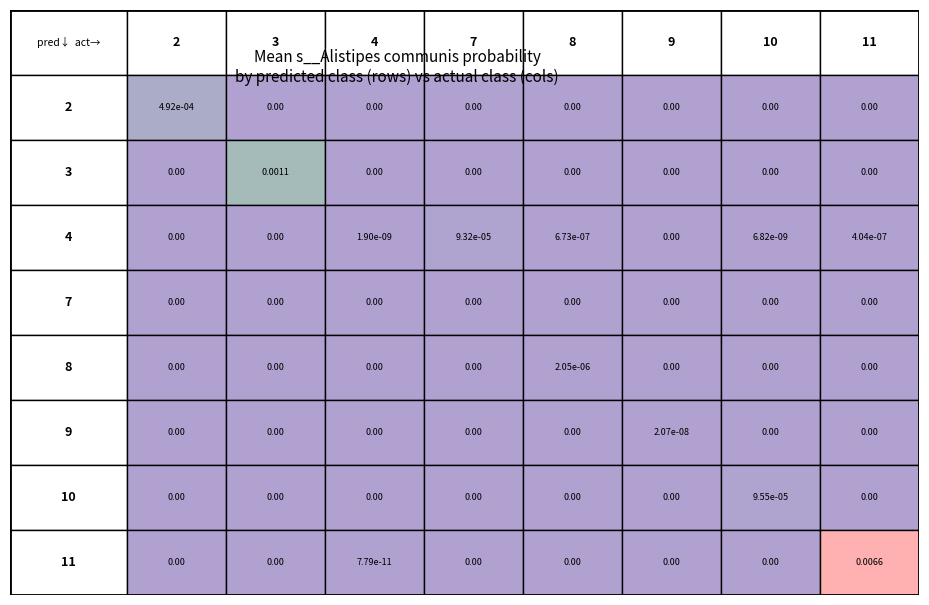

How many positive values does the prediction=10 series have?

1